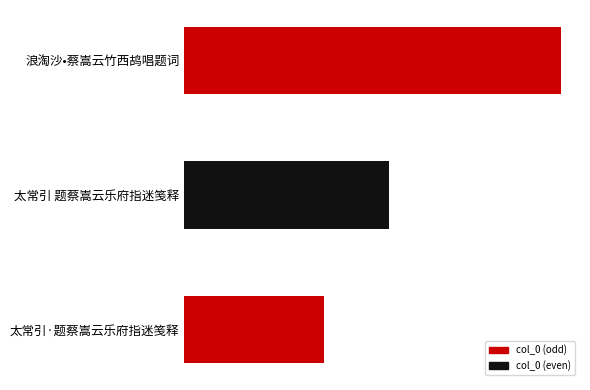

How many categories are shown in the chart?

3